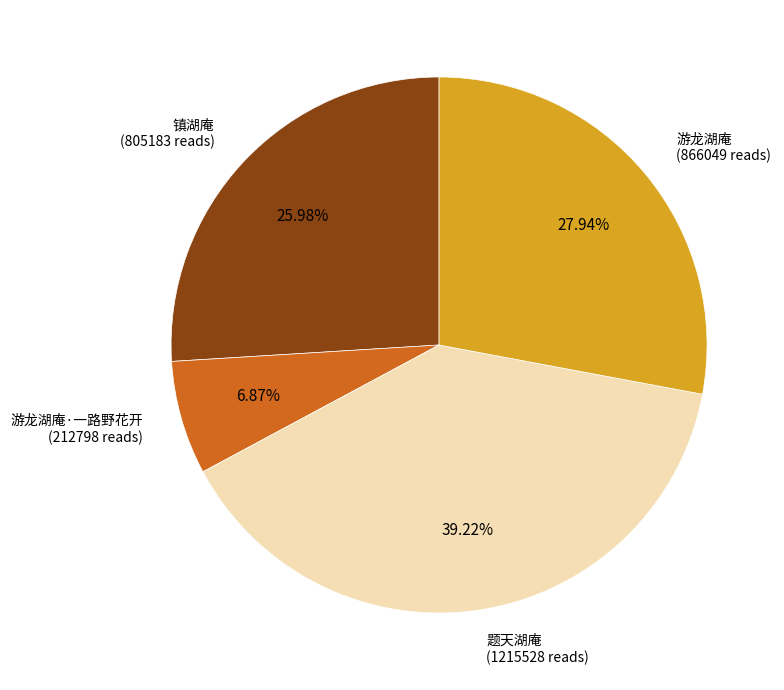

Does any single category account for the majority?

No